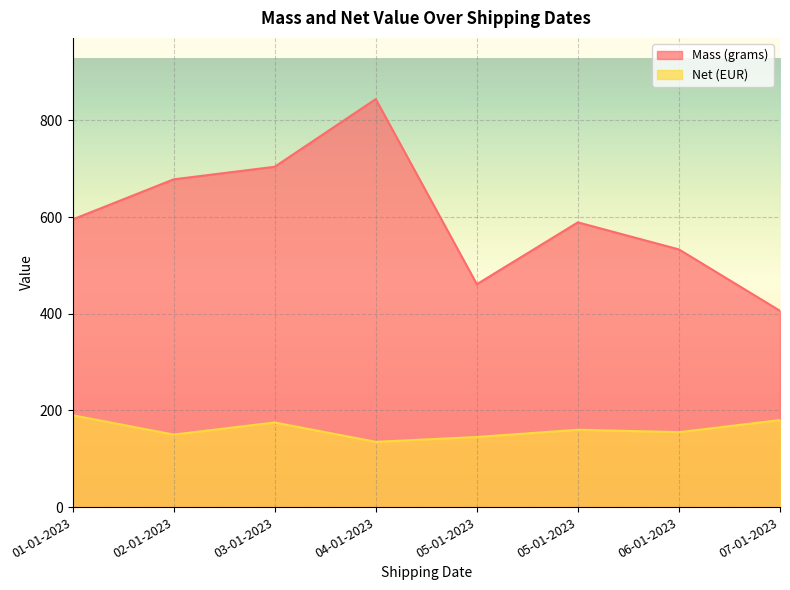

Between 03-01-2023 and 06-01-2023, which series saw the biggest shift?

Mass (grams)